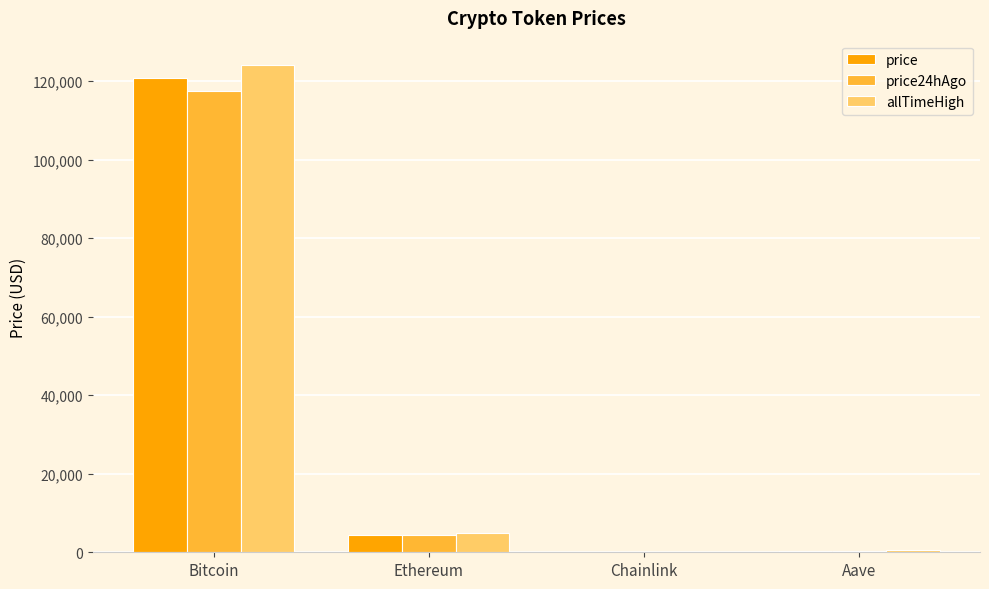

What are all the series names shown in the legend?

price, price24hAgo, allTimeHigh